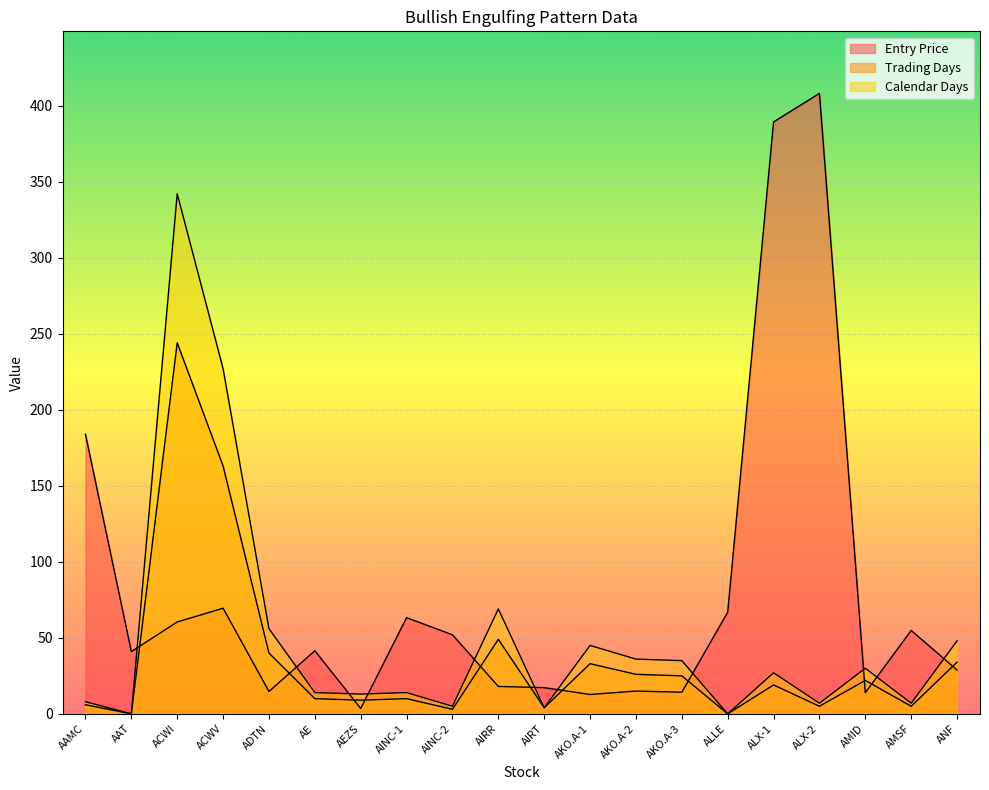

Between AAMC and ACWI, which is larger?

AAMC